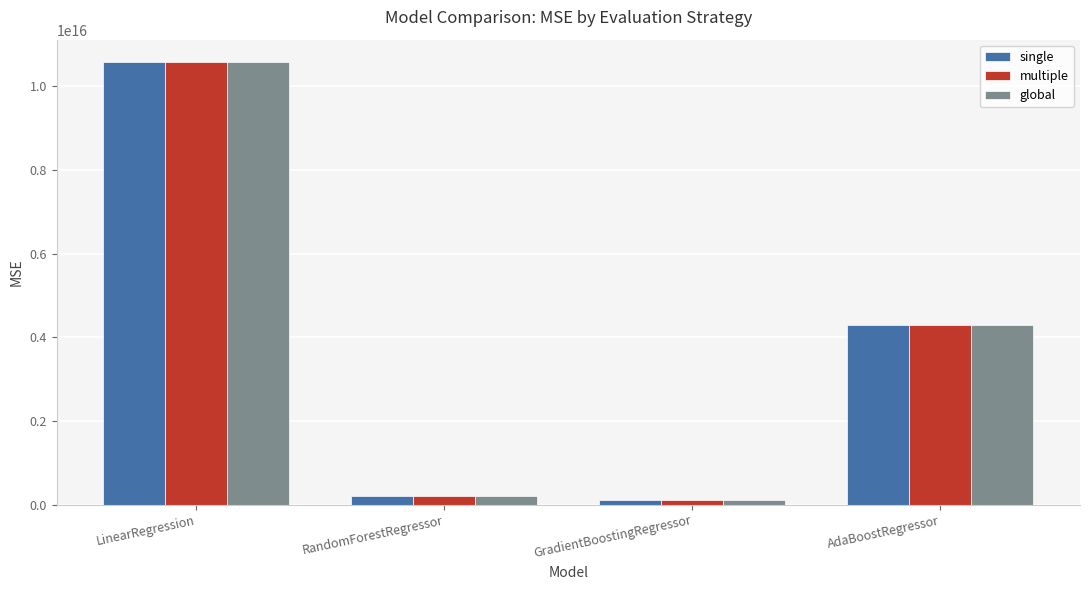

What are all the series names shown in the legend?

single, multiple, global